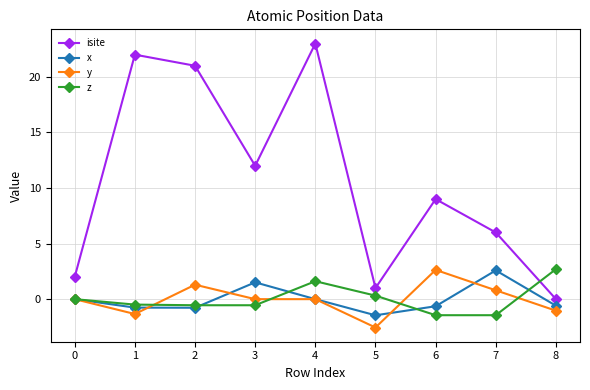

How many series are shown in this chart?

4